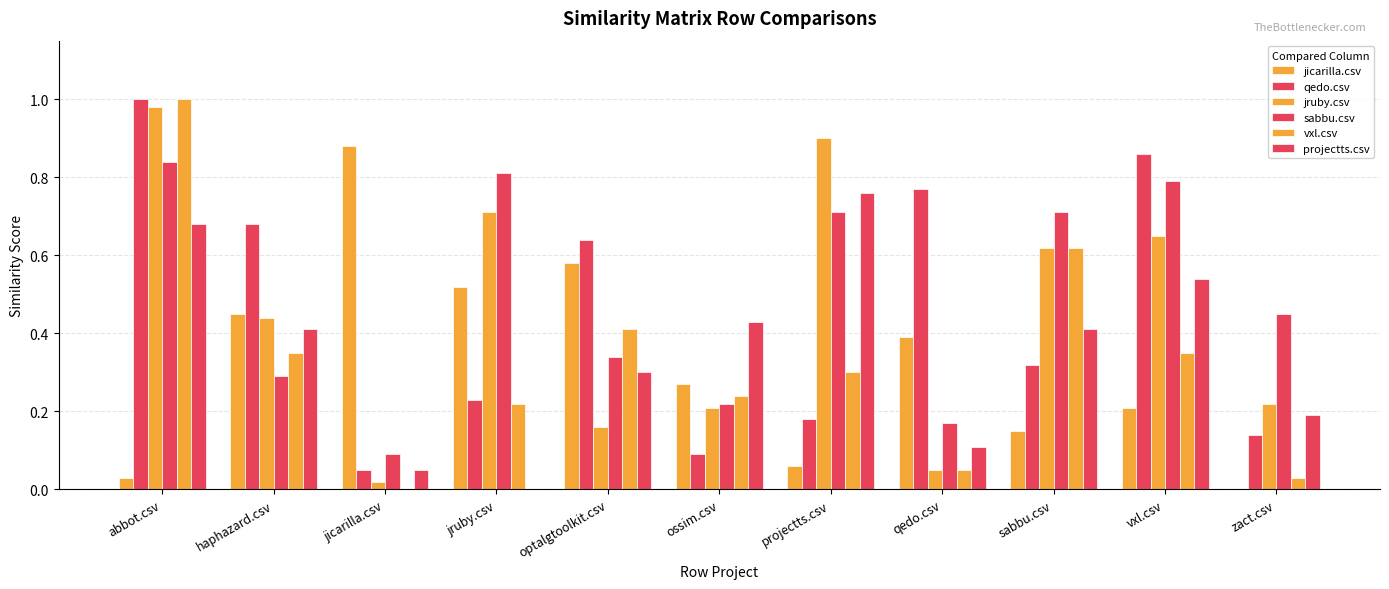

What is the average value of the projectts.csv series?

0.4